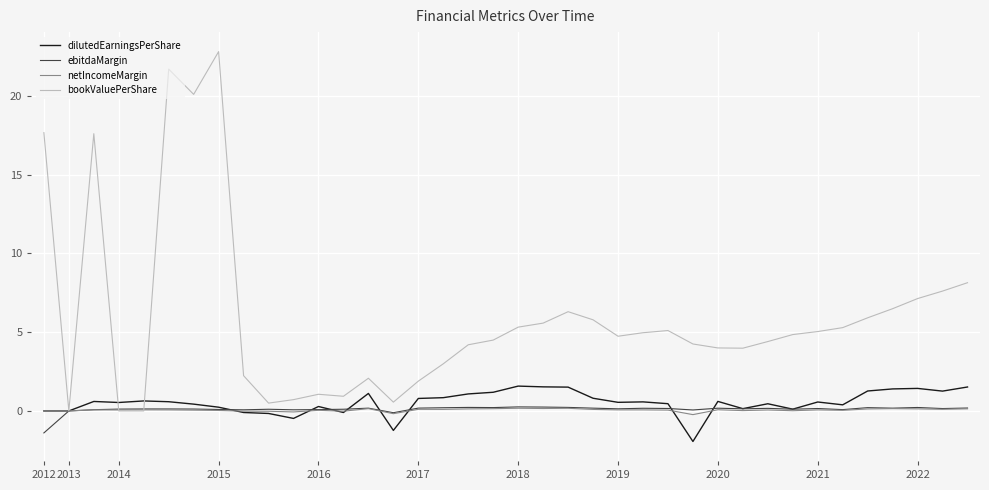

Which series has the widest spread of values?

bookValuePerShare